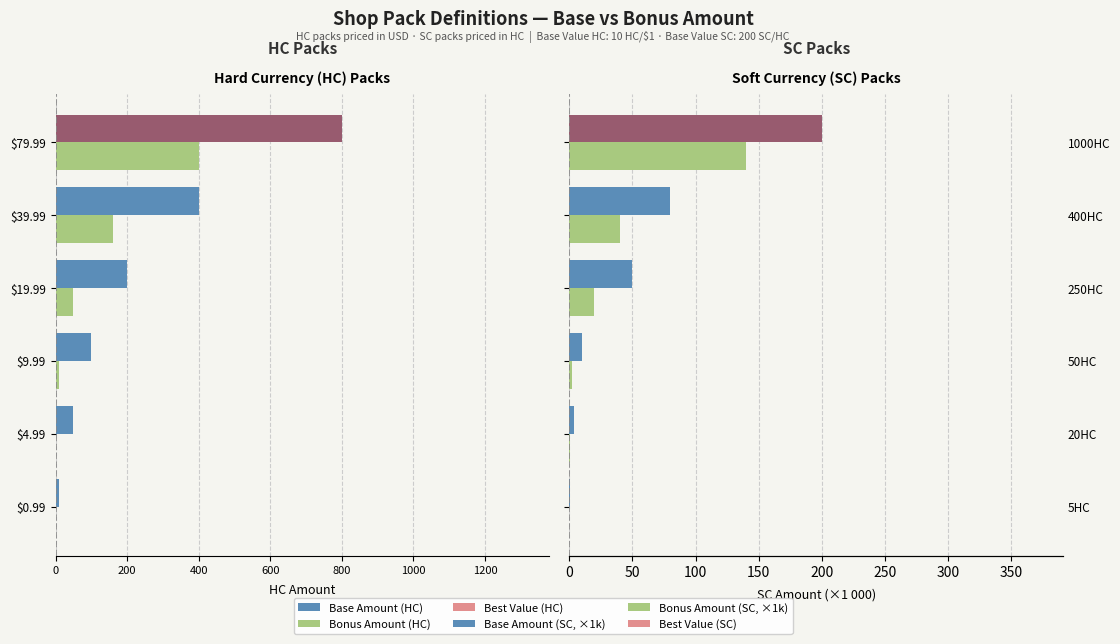

Is it true that Base Amount (HC) equals -84.2 at $4.99?

False